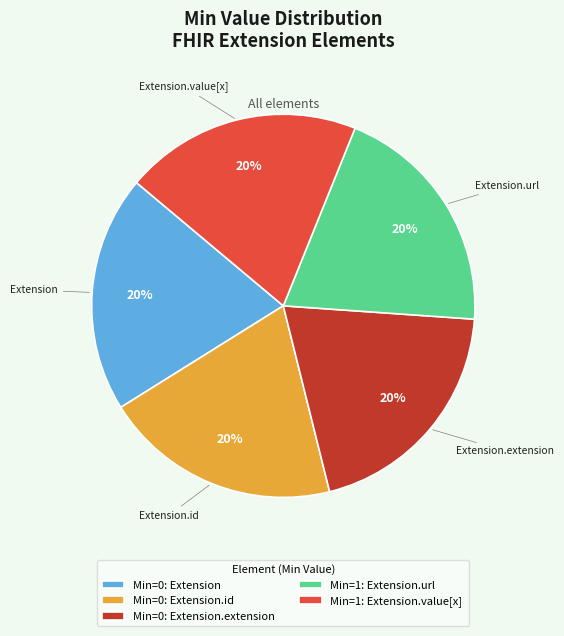

The Min=1: Extension.value[x] slice represents 20% of the pie. True or false?

True